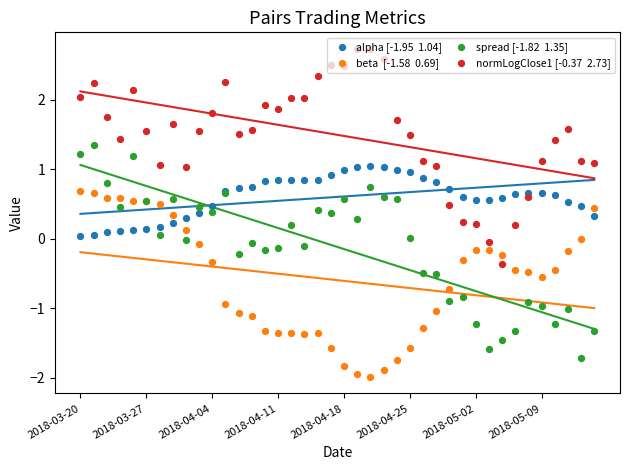

What is the total value across all series at 9?

2.3